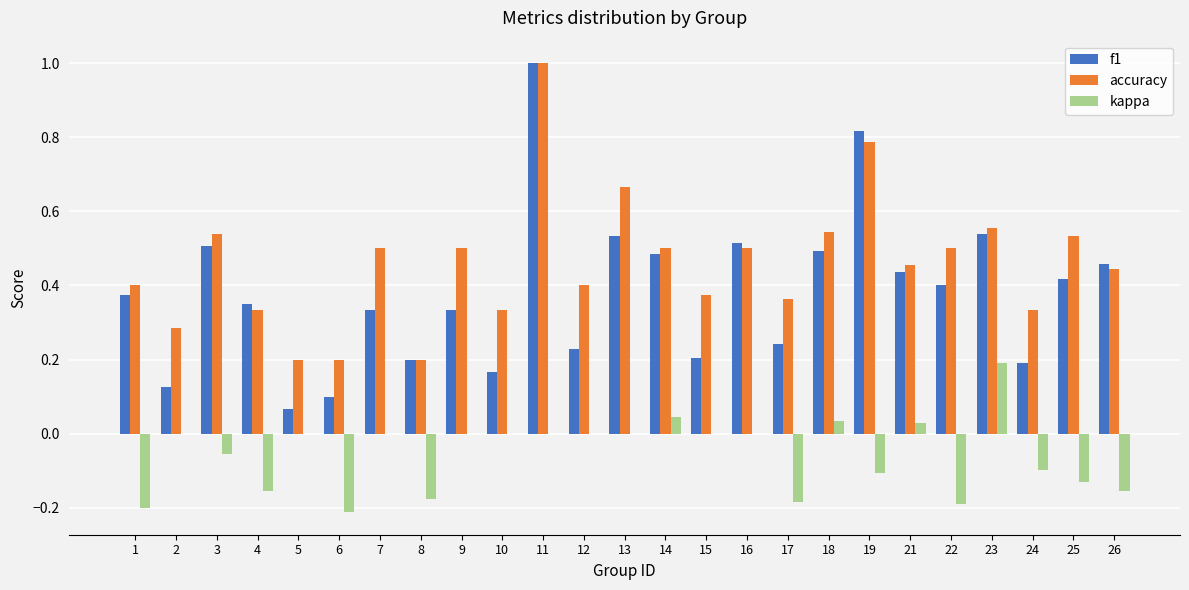

At which label does kappa reach its peak?

23